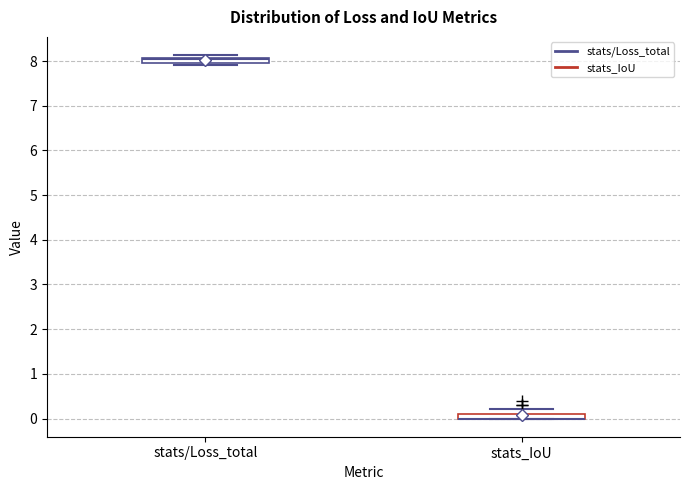

Where is the lower edge of the box for stats_IoU on the y-axis? The values are not printed on the chart, so give them approximately, as read against the axis.

0.0